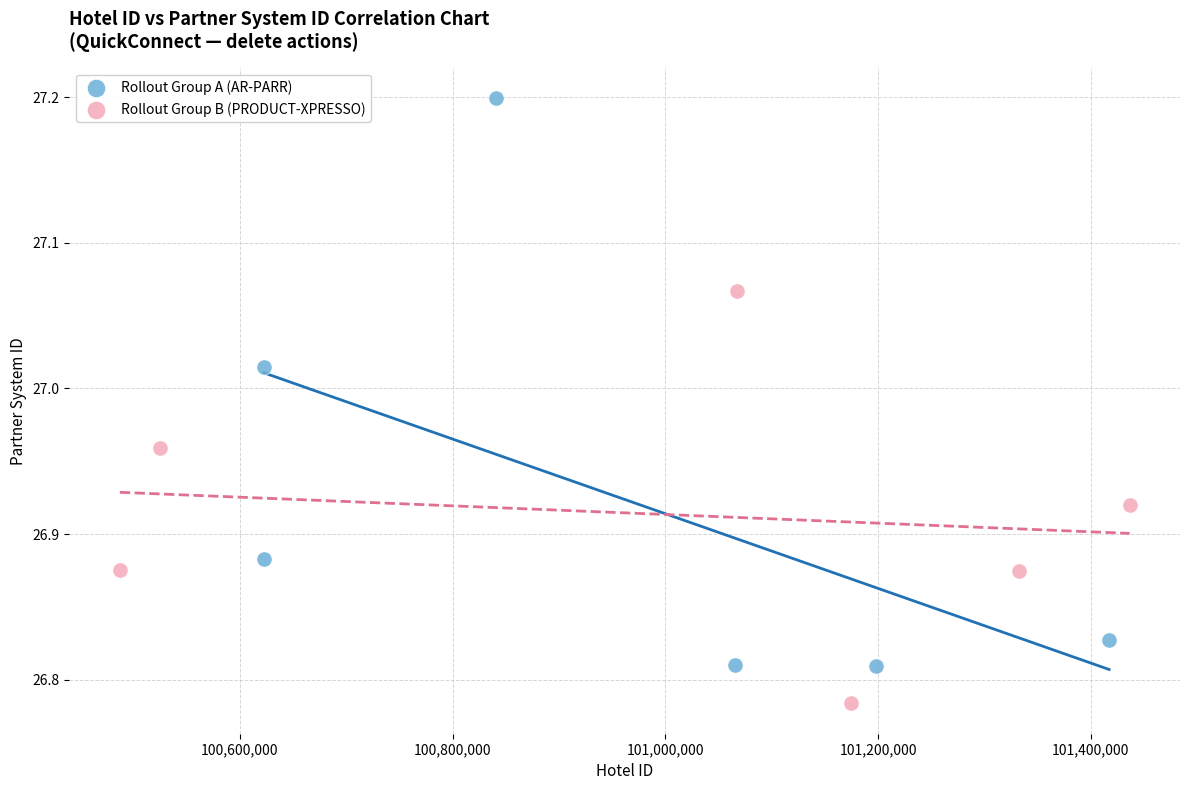

Which series reaches the maximum Y coordinate?

Rollout Group A (AR-PARR)